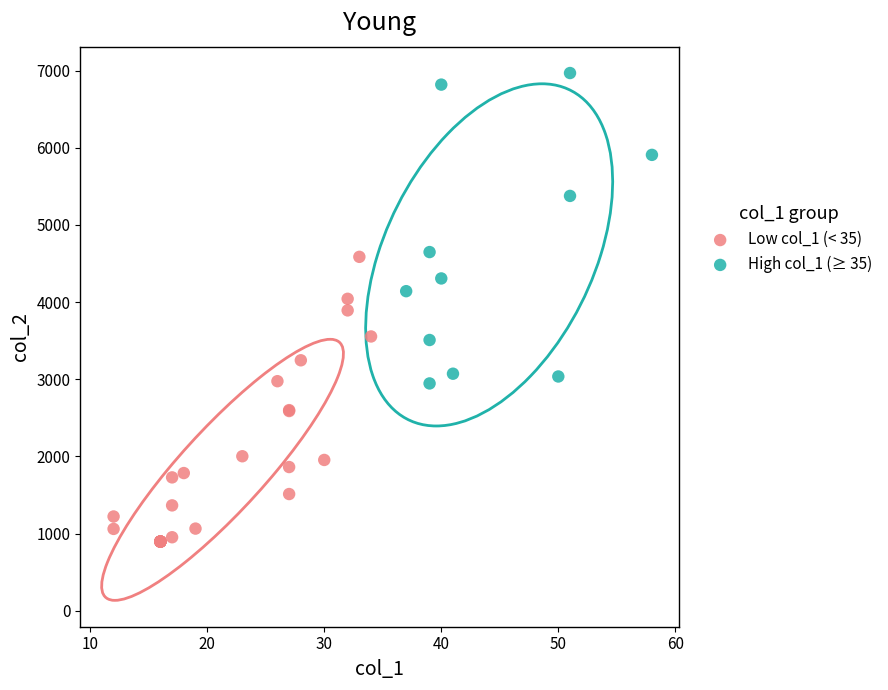

Which series reaches the maximum Y coordinate?

High col_1 (≥ 35)